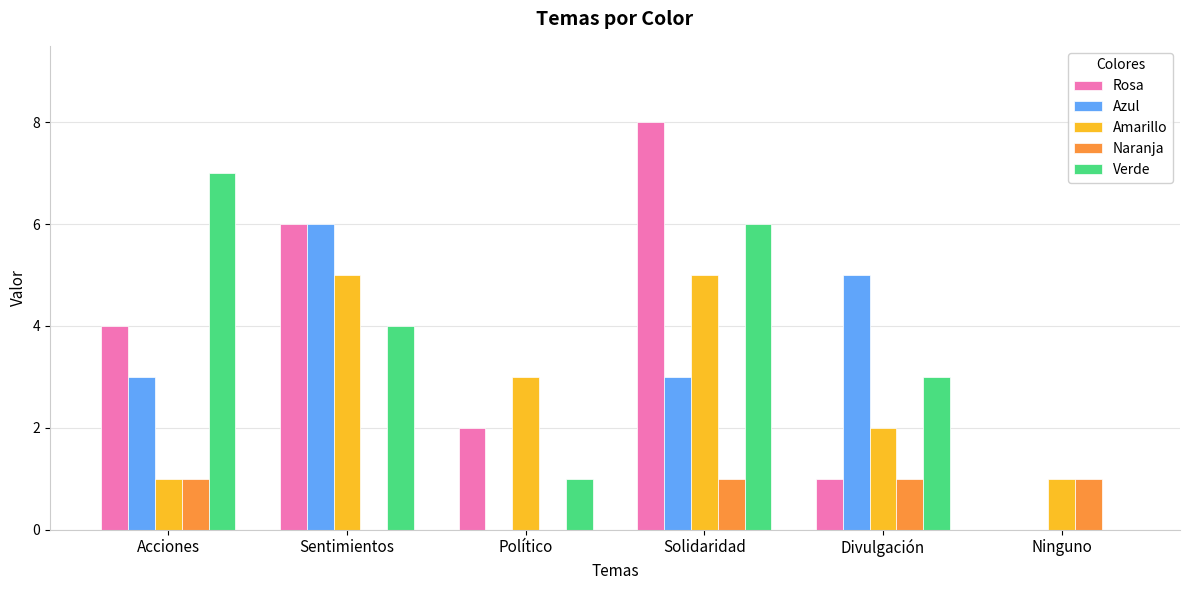

What is the sum of the Azul values at Solidaridad and Acciones?

6